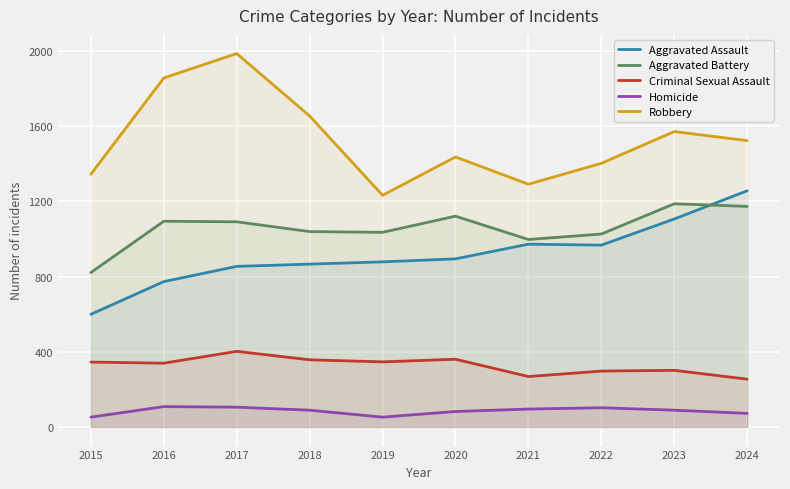

What are all the series names shown in the legend?

Aggravated Assault, Aggravated Battery, Criminal Sexual Assault, Homicide, Robbery